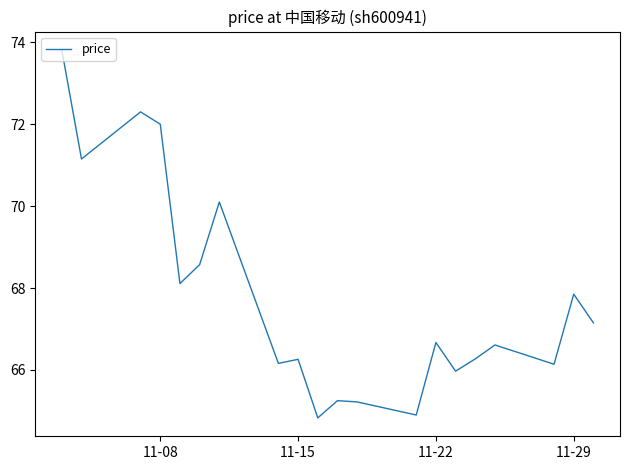

How many interior local peaks (higher than both neighbors) does the data have?

7